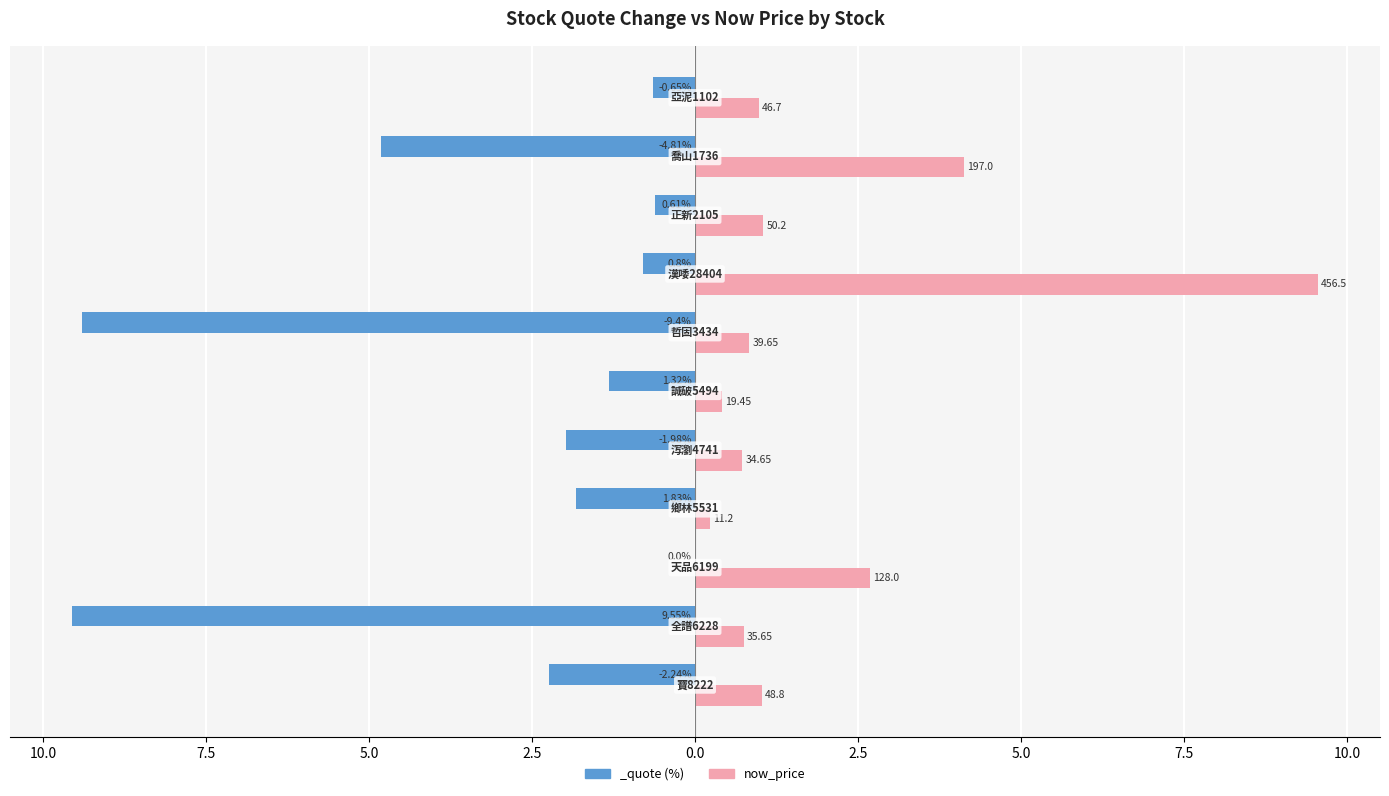

True or false: the data shows 0.3 at 12.5.

False